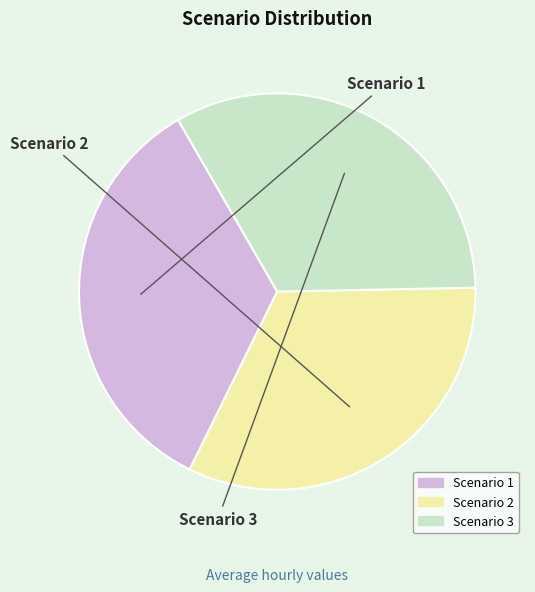

How many segments does this pie chart have?

3